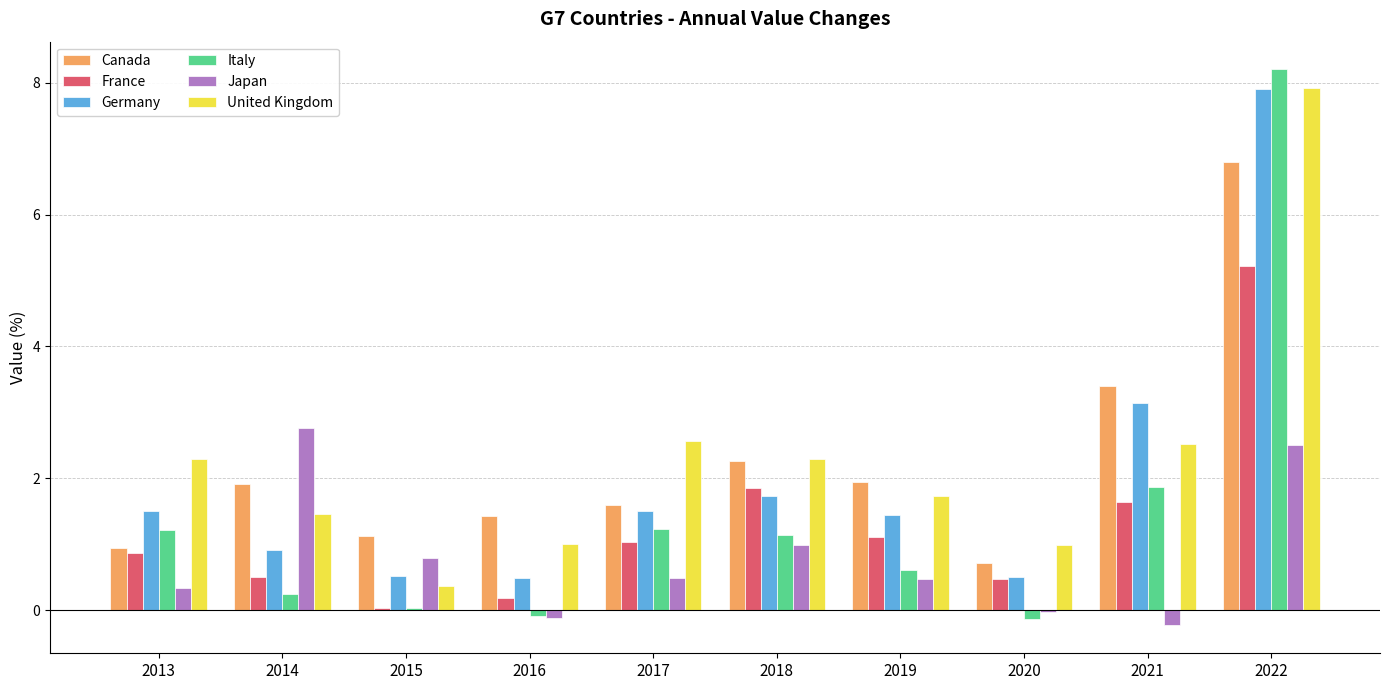

What is the maximum value for United Kingdom?

7.9